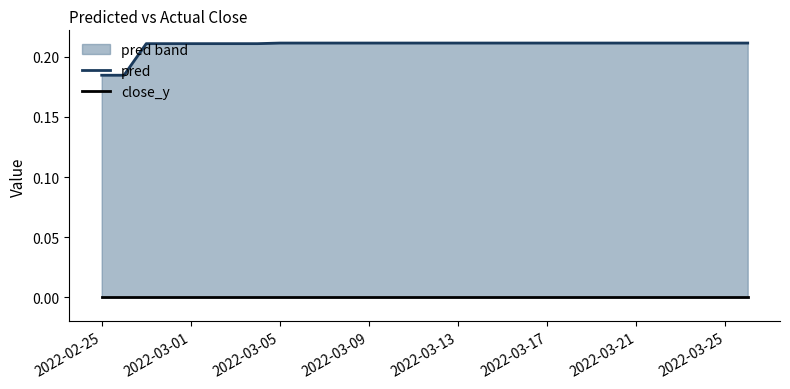

How many distinct data groups are displayed?

2